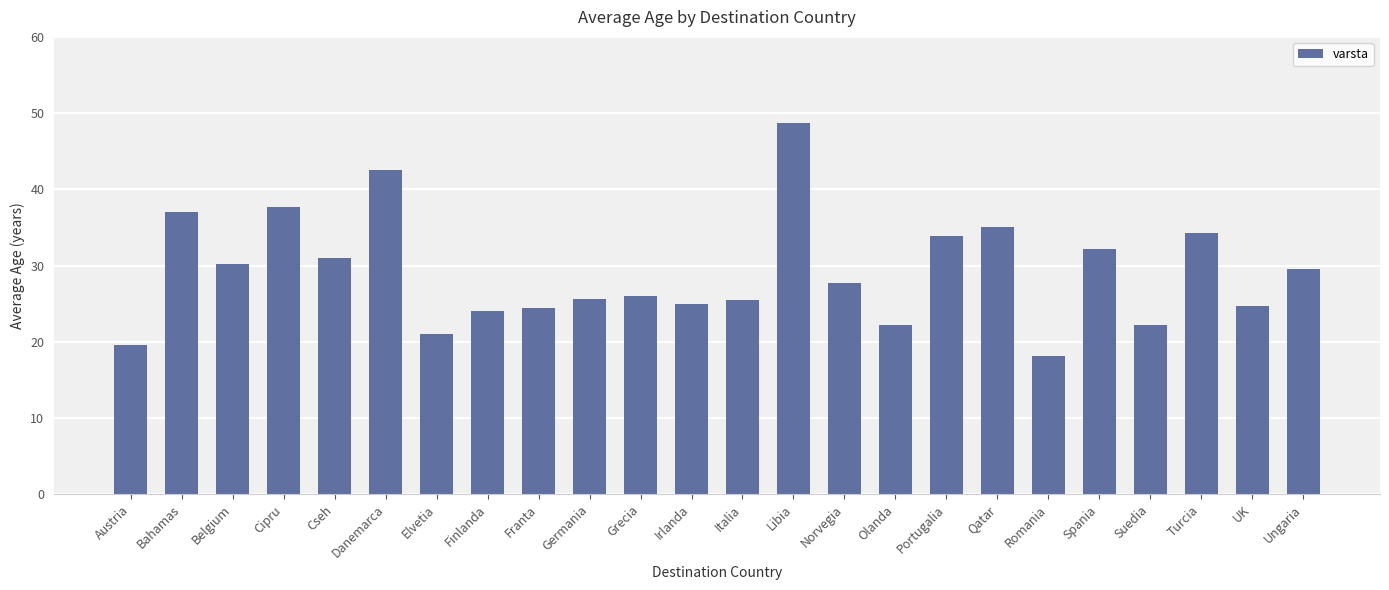

What is the ratio of the value at Turcia to the value at Franta?

1.4